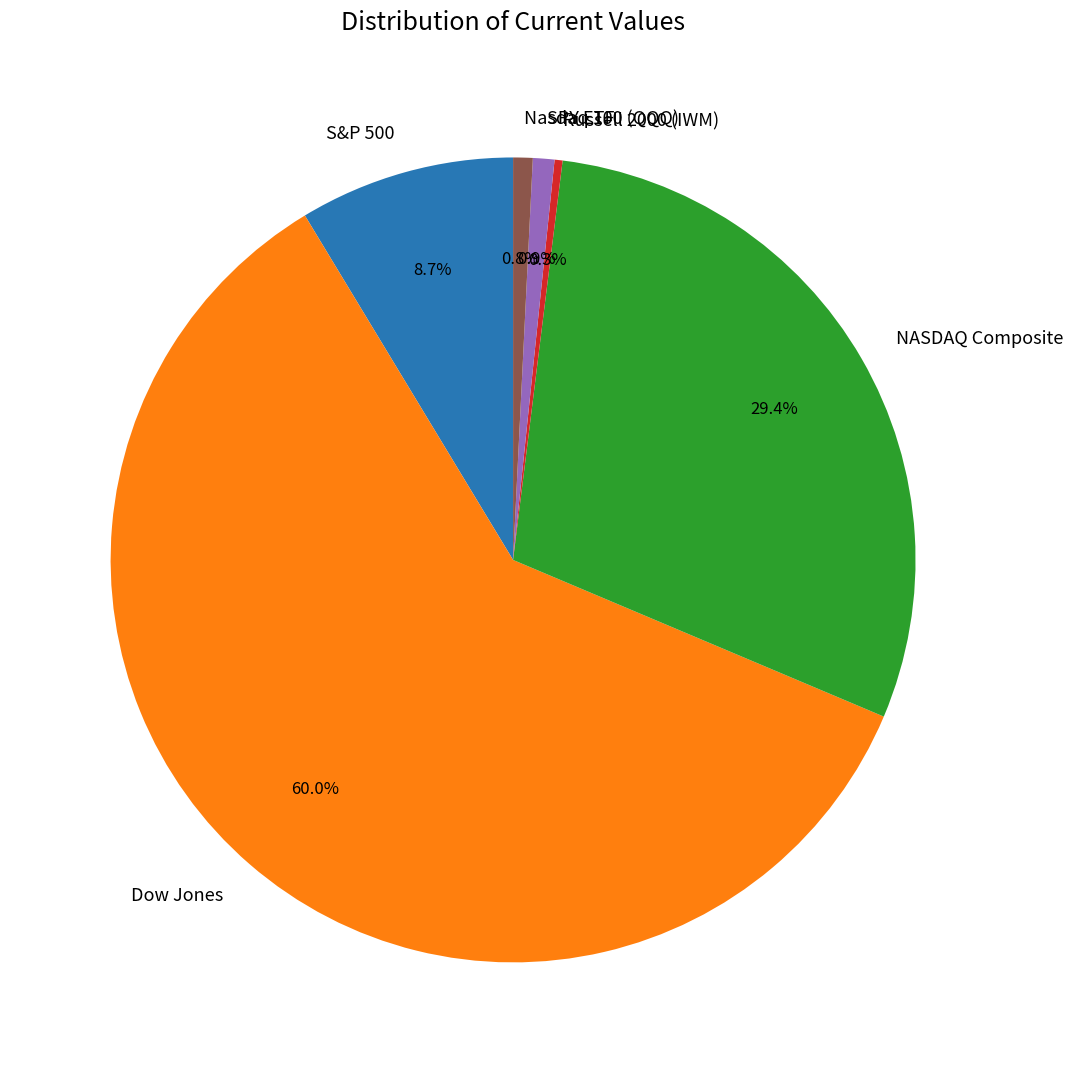

To the nearest percent, what is the average slice percentage?

17%